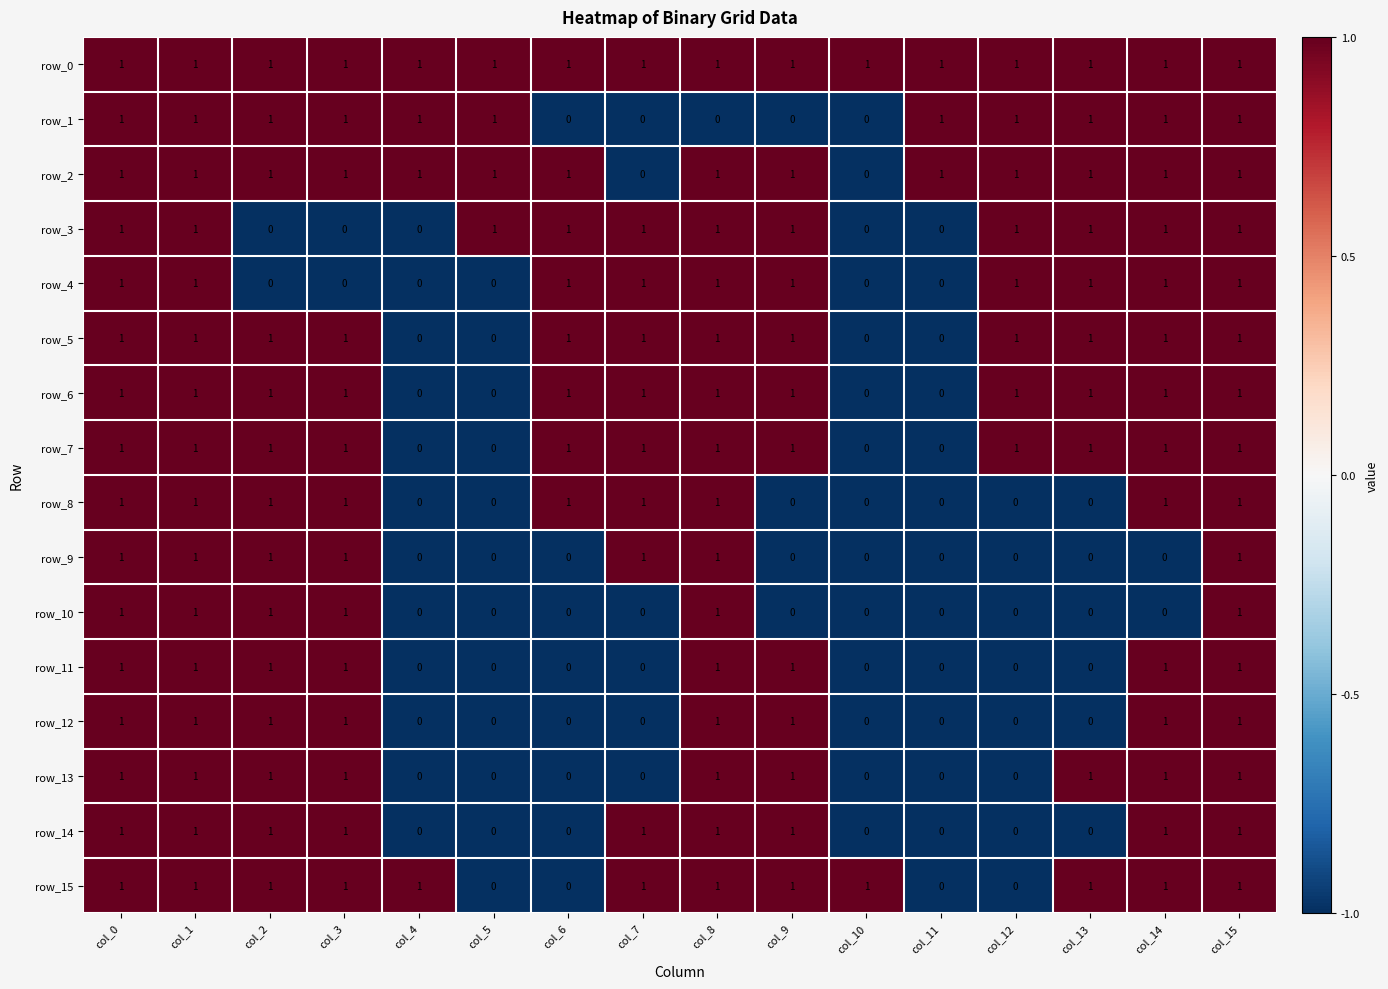

The row_15 series shows 1 at col_1. True or false?

True